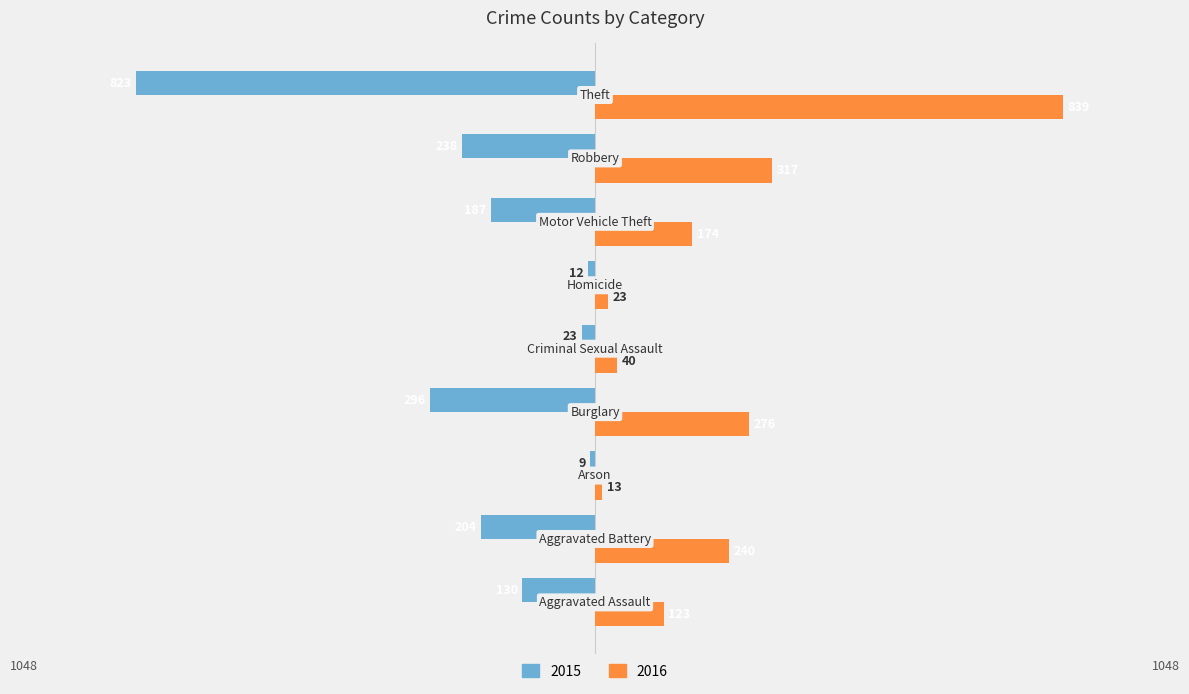

Rank the series by their maximum value, from lowest to highest.

2015, 2016